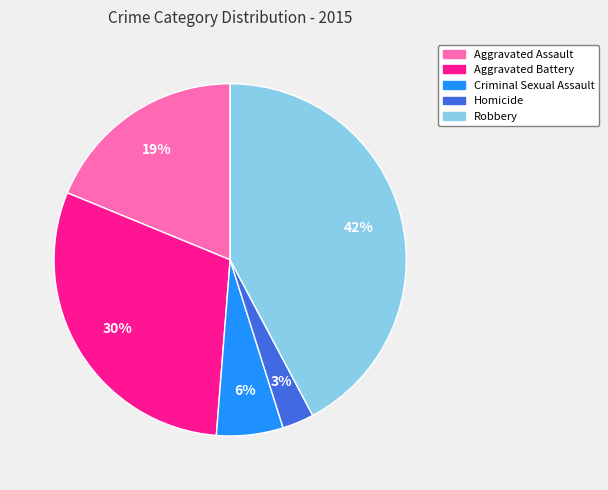

Does Homicide account for over 50% of the chart?

No